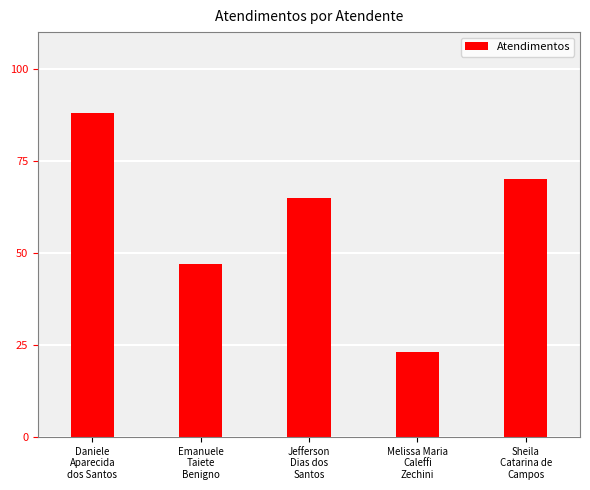

What position from the right is Emanuele
Taiete
Benigno?

4